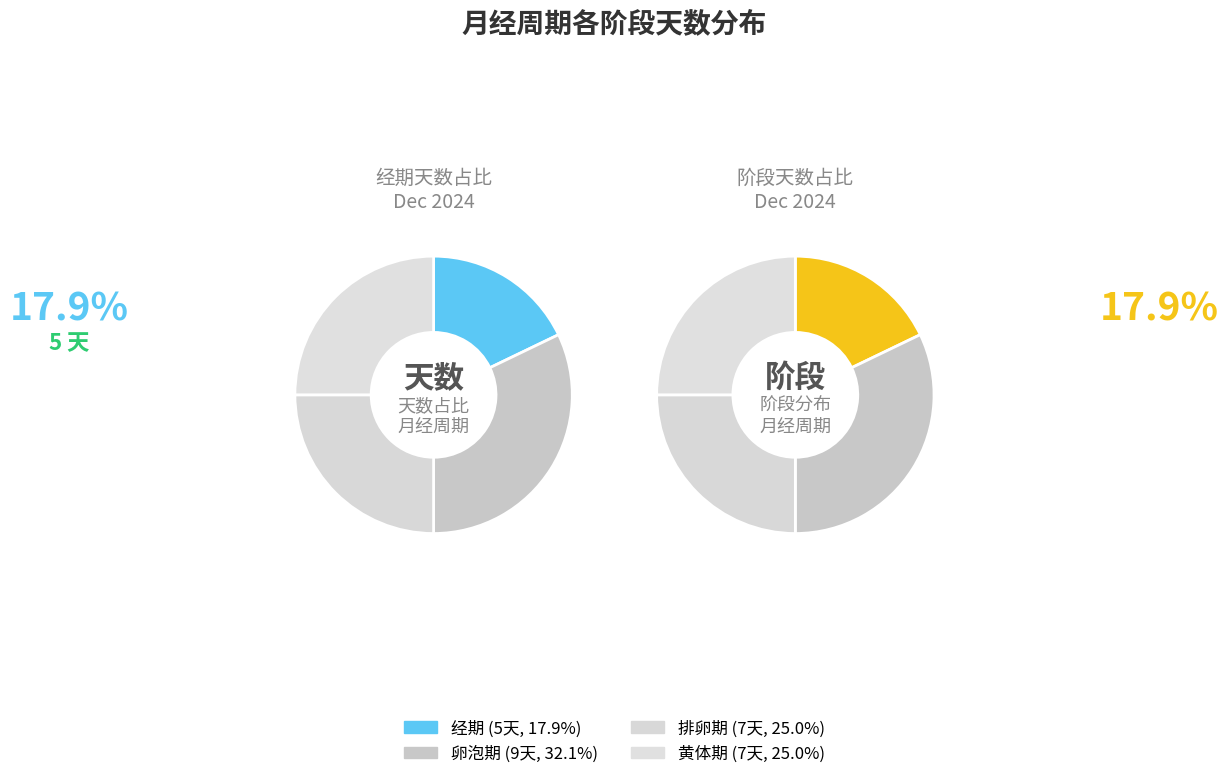

The 黄体期 slice represents 35% of the pie. True or false?

False